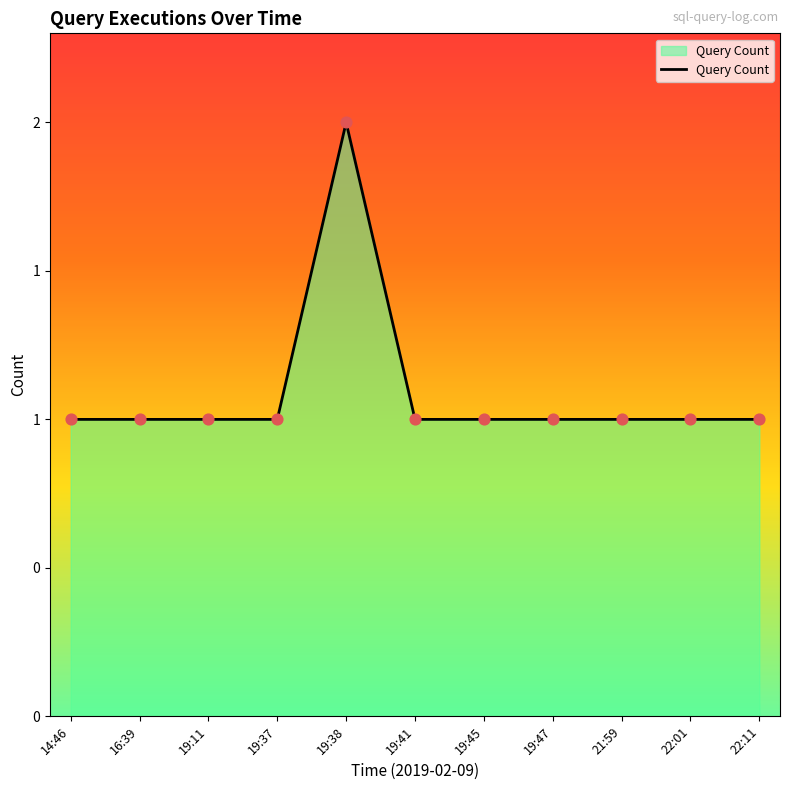

Which has a higher value, 19:41 or 19:47?

19:41